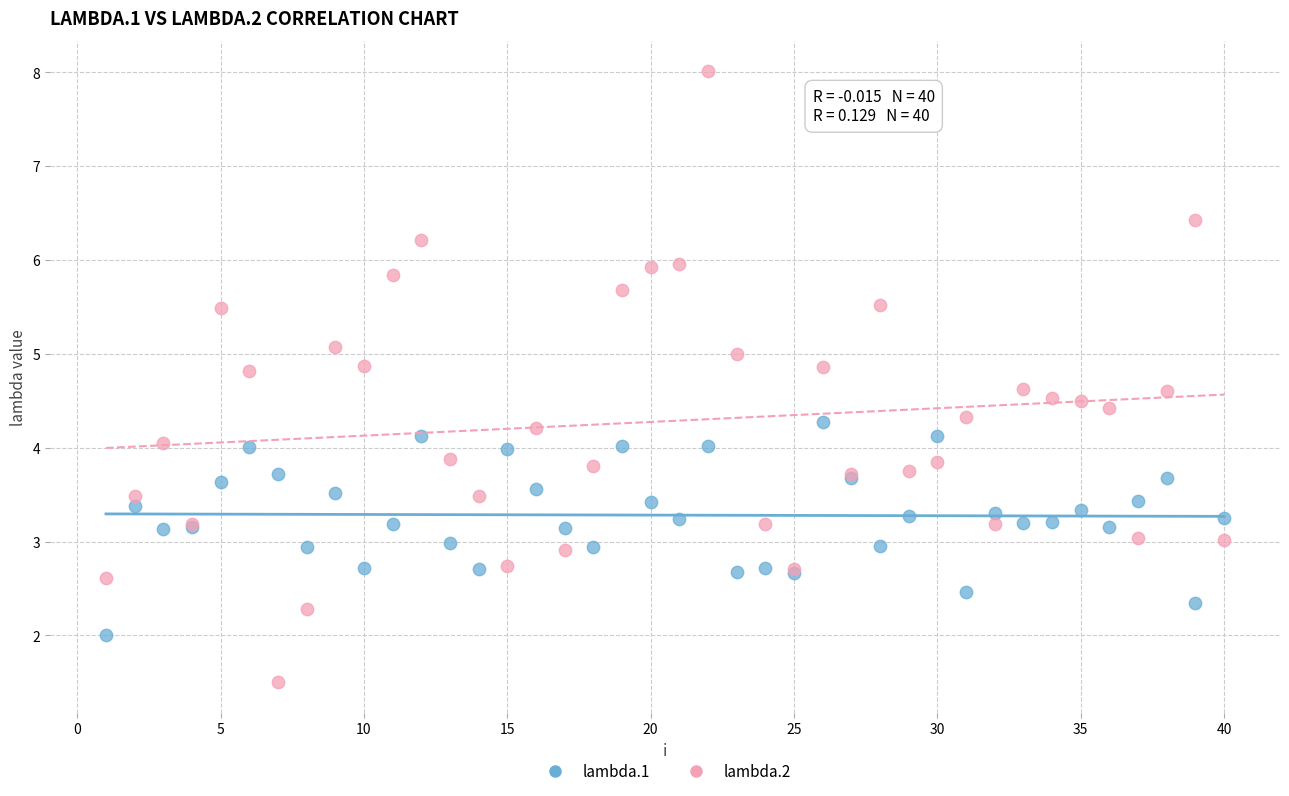

What is the X range (max minus min) for the scatter plot?

39.0